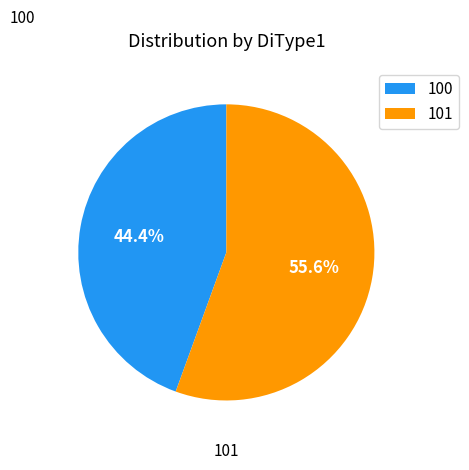

Count the number of slices in the pie.

2